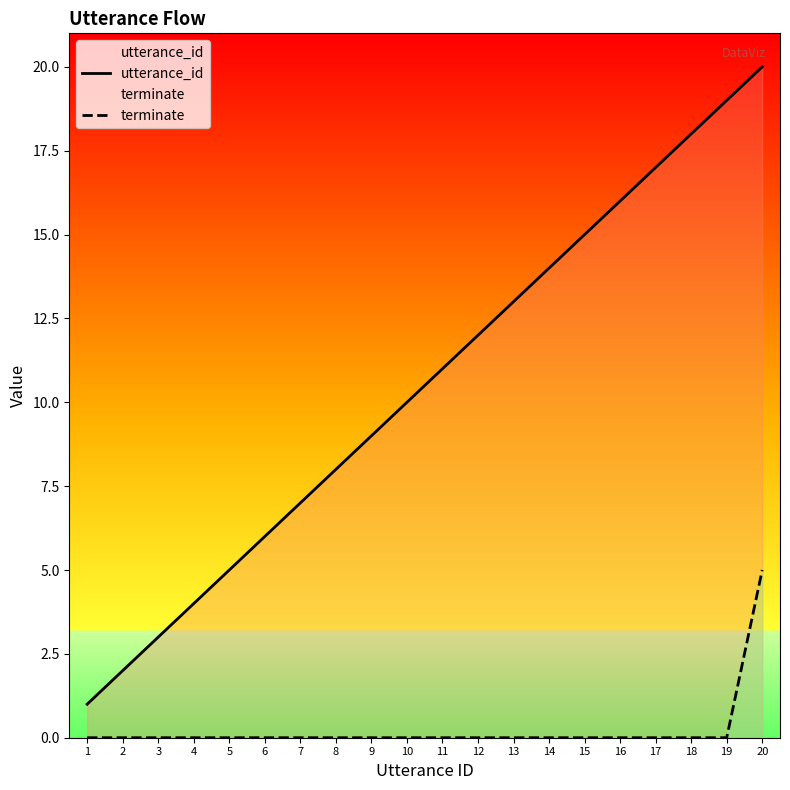

At which category is the sum across all series the highest?

20